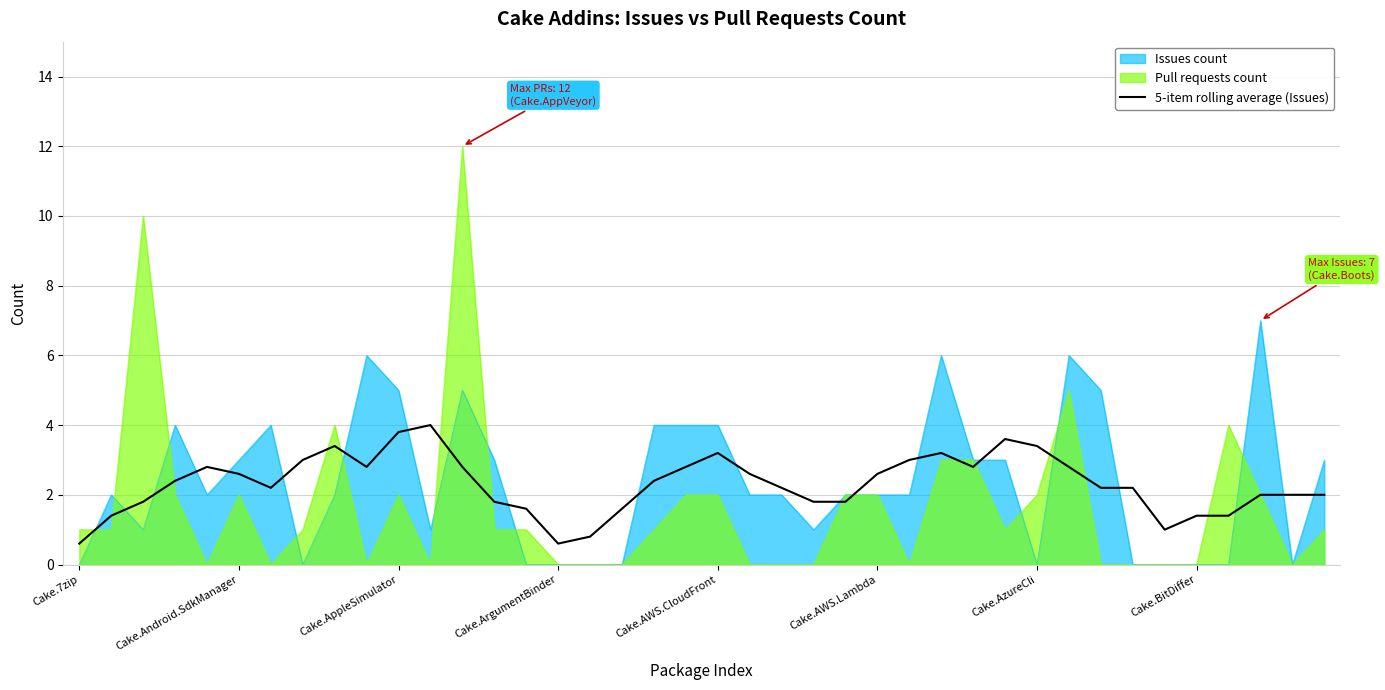

What is the label of the 23rd point from the right?

17